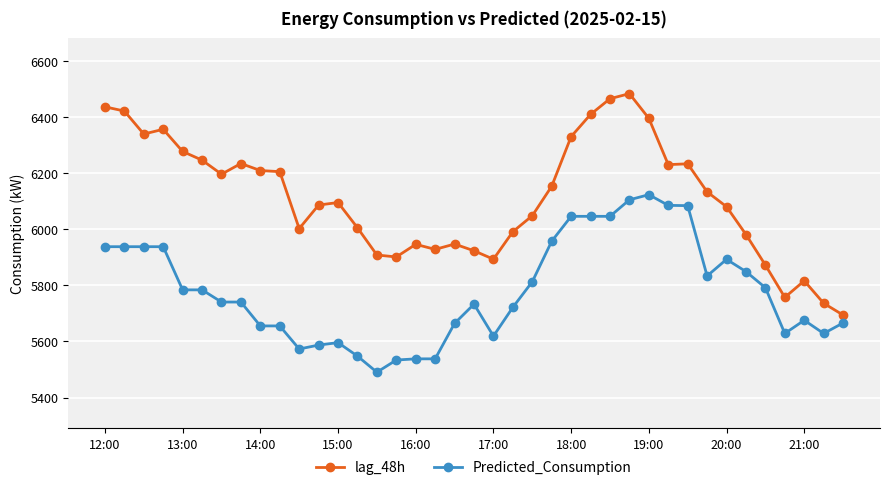

Which series has the largest total across all categories?

lag_48h